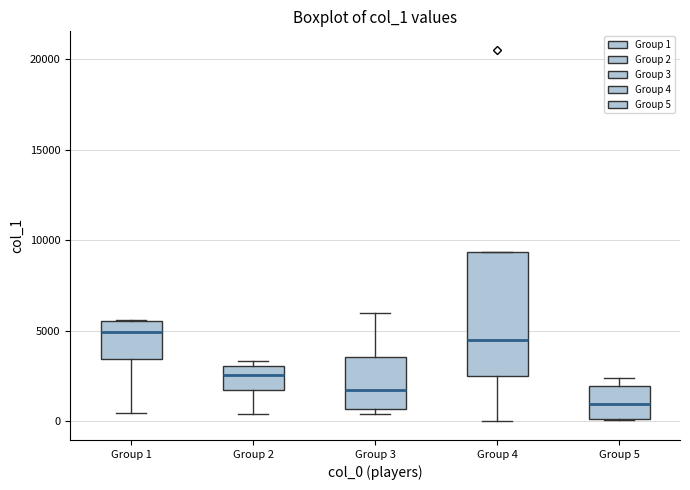

Where does the median line of the box for Group 4 sit on the y-axis? The values are not printed on the chart, so give them approximately, as read against the axis.

4500